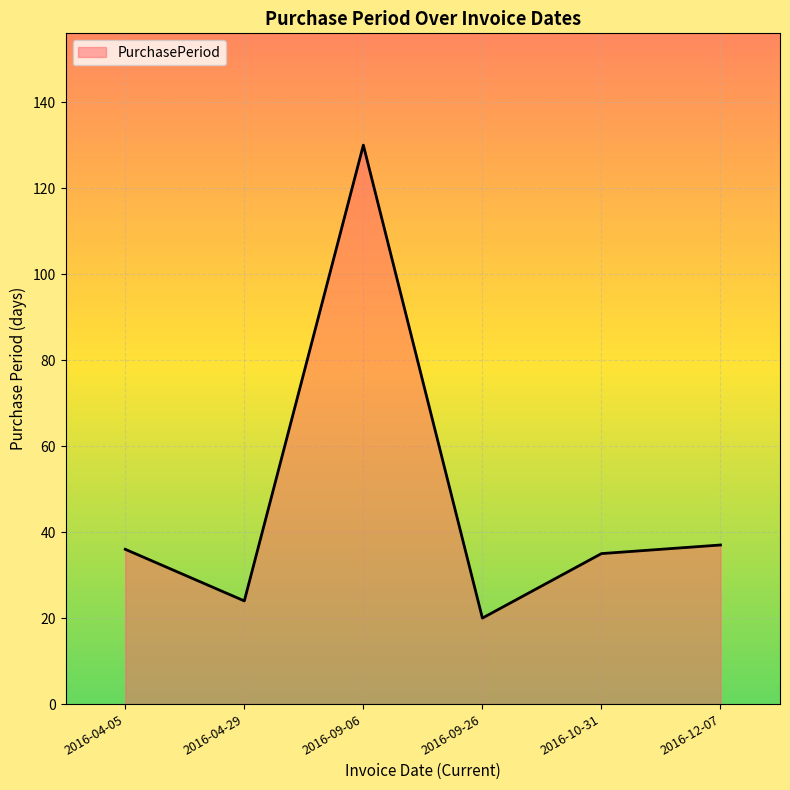

Where is the first local minimum?

2016-04-29